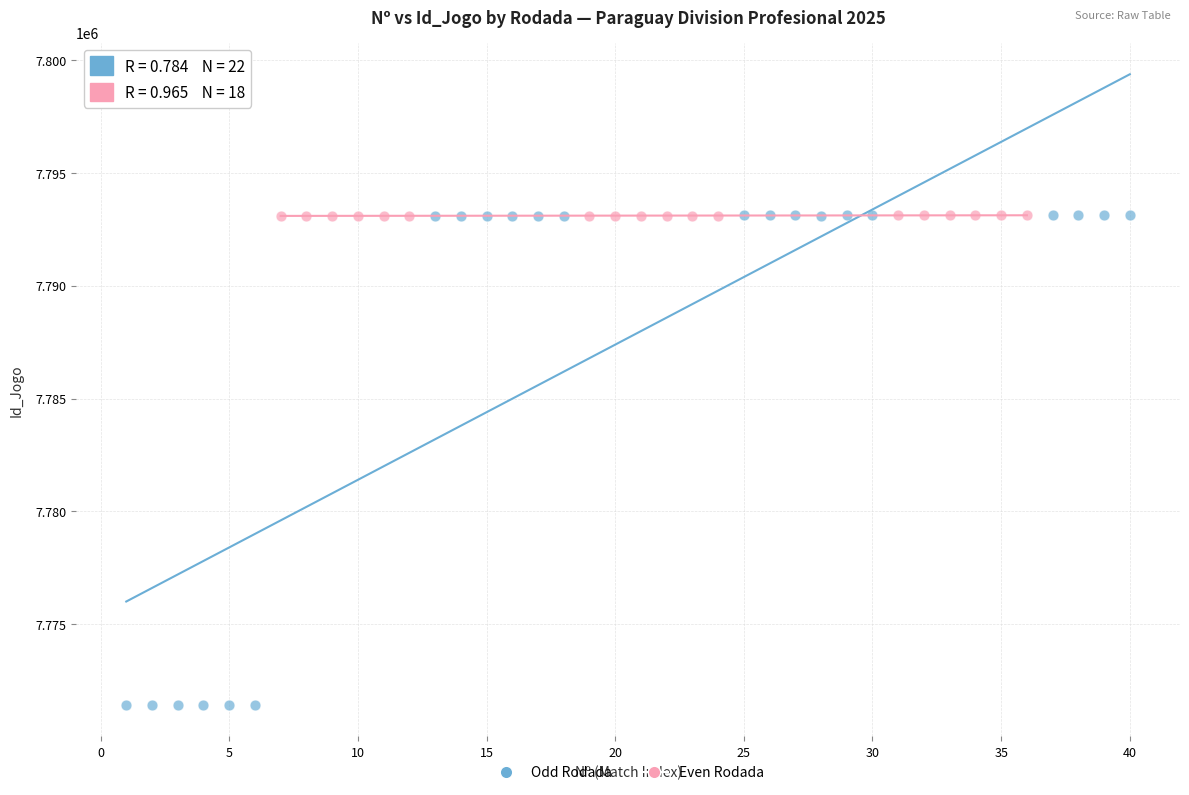

Which series contains the lowest Y value?

Odd Rodada